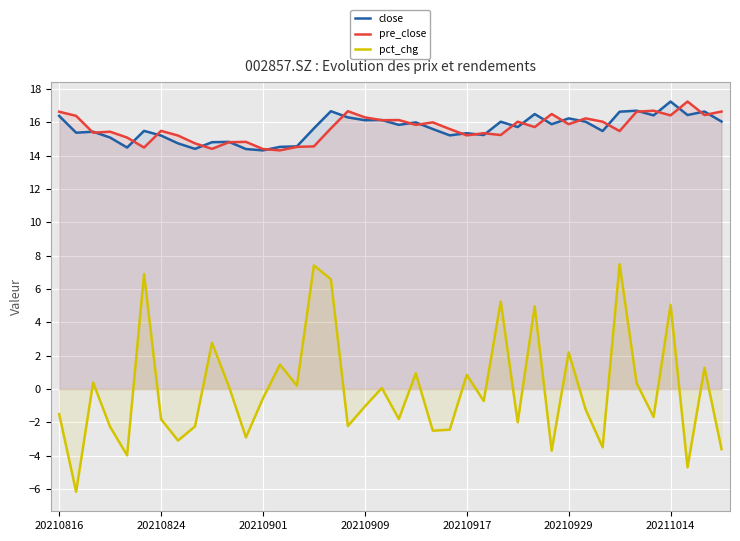

Reading right to left, extract all data points from this chart.

close: 16.1	16.6	16.4	17.2	16.4	16.7	16.6	15.5	16.0	16.2	15.9	16.5	15.7	16.0	15.2	15.3	15.2	15.6	16.0	15.8	16.1	16.1	16.3	16.7	15.6	14.6	14.5	14.3	14.4	14.8	14.8	14.4	14.7	15.2	15.5	14.5	15.1	15.4	15.4	16.4
pre_close: 16.6	16.4	17.2	16.4	16.7	16.6	15.5	16.0	16.2	15.9	16.5	15.7	16.0	15.2	15.3	15.2	15.6	16.0	15.8	16.1	16.1	16.3	16.7	15.6	14.6	14.5	14.3	14.4	14.8	14.8	14.4	14.7	15.2	15.5	14.5	15.1	15.4	15.4	16.4	16.6
pct_chg: -3.6	1.3	-4.7	5.1	-1.7	0.4	7.5	-3.5	-1.2	2.2	-3.7	5.0	-2.0	5.2	-0.7	0.9	-2.4	-2.5	0.9	-1.8	0.1	-1.0	-2.2	6.6	7.4	0.2	1.5	-0.6	-2.9	0.1	2.8	-2.2	-3.1	-1.8	6.9	-4.0	-2.3	0.4	-6.2	-1.5